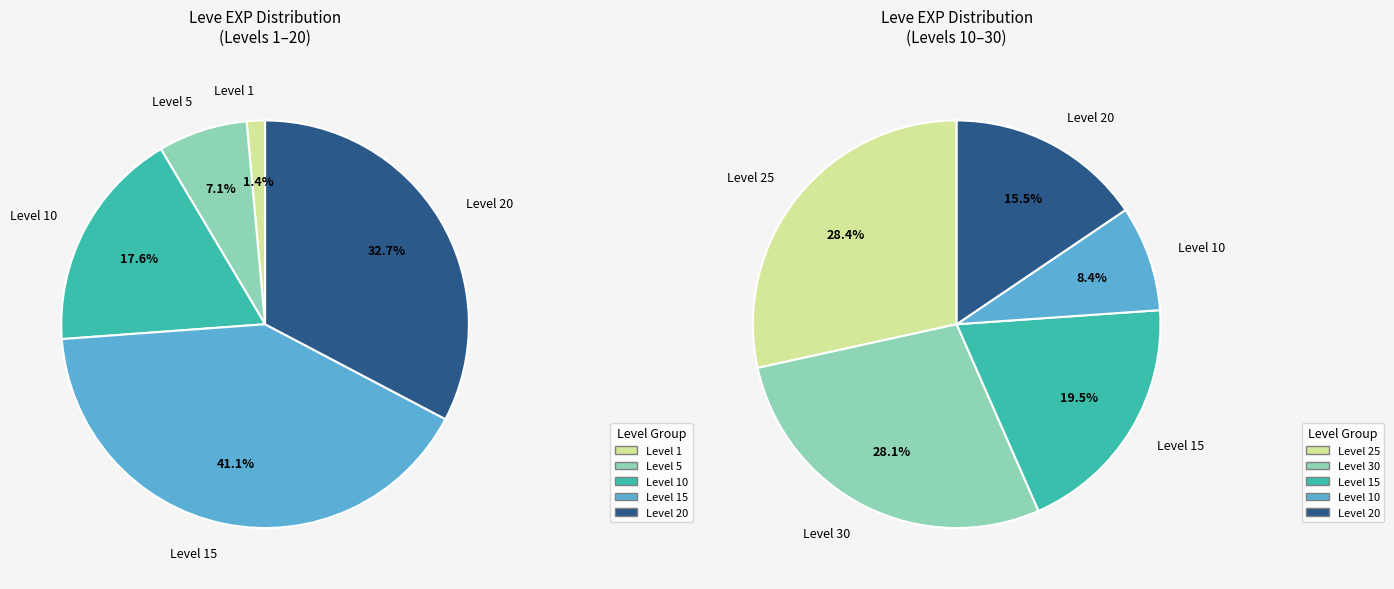

To the nearest percent, what percentage of the pie is 25250?

5%